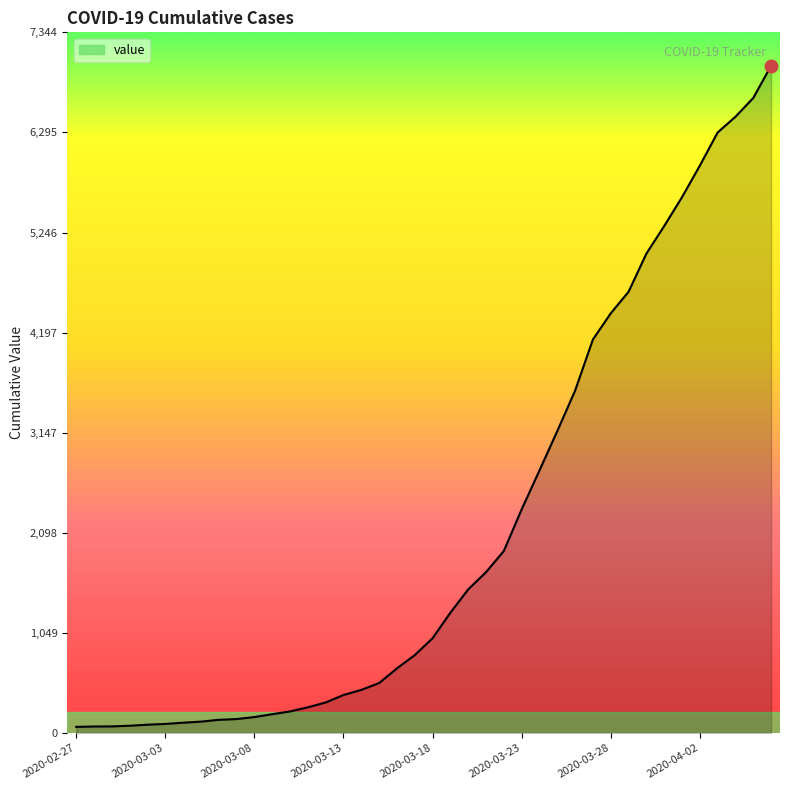

What is the greatest value displayed?

6995